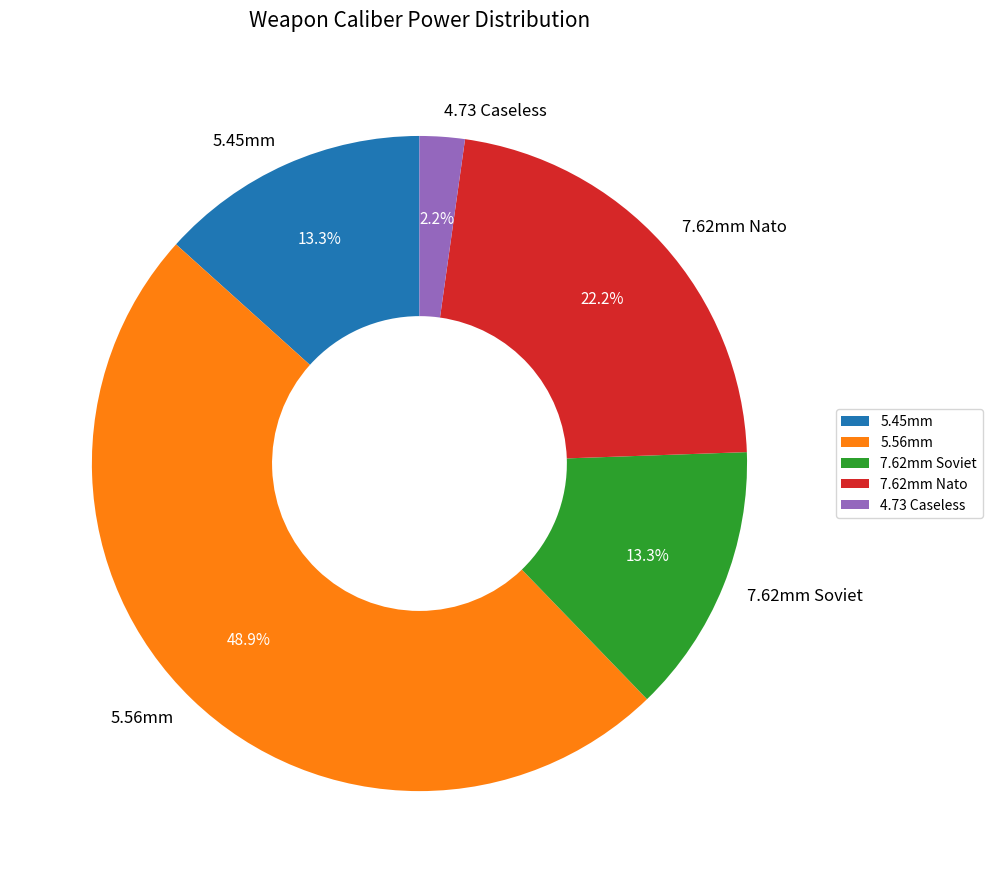

Combined, do 7.62mm Nato and 5.45mm account for over 50%?

No